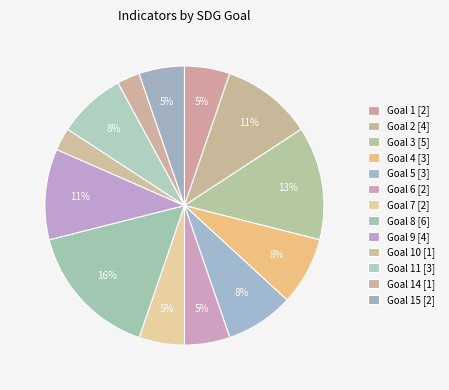

Which category has the smallest portion of the pie?

Goal 10